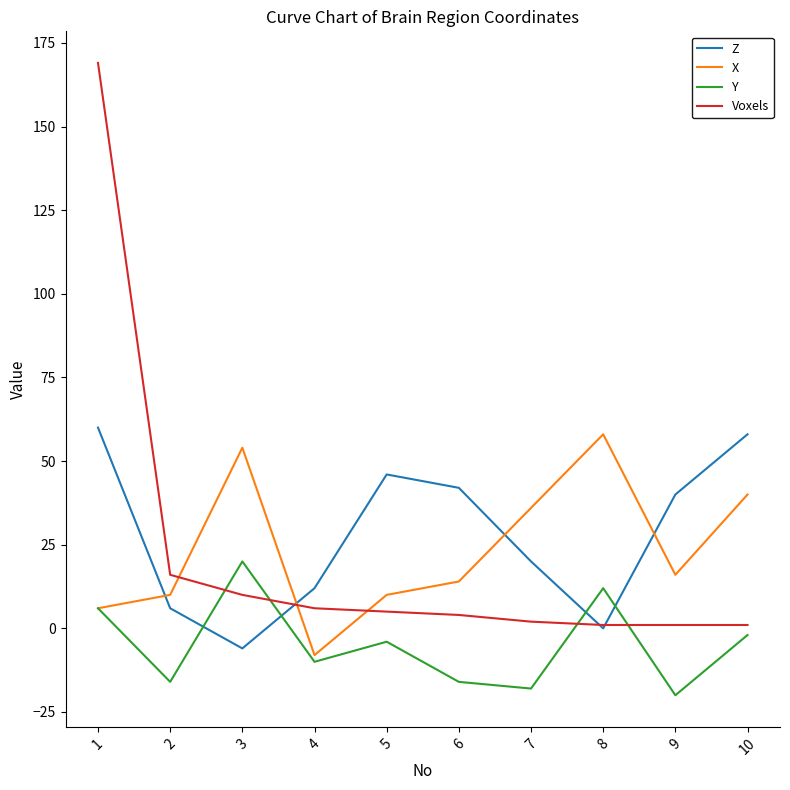

Between 4 and 7, which series saw the biggest shift?

X